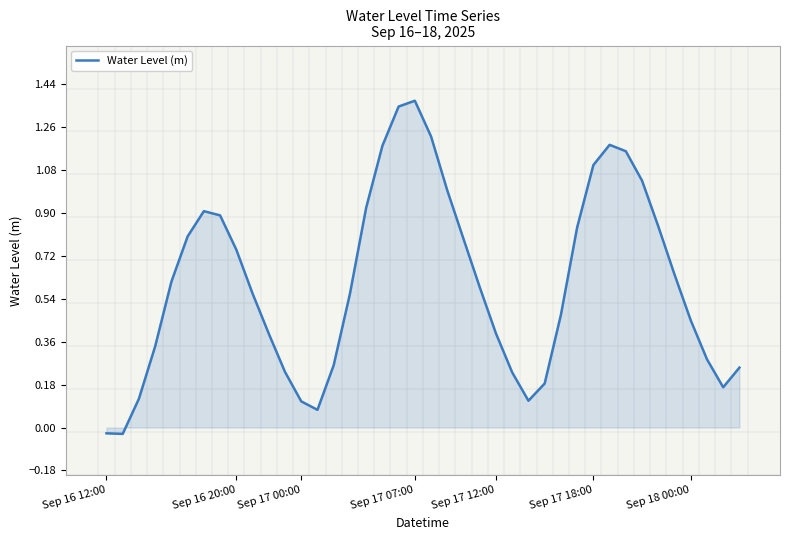

Reading left to right, transcribe all the data shown in this chart.

-0.0	-0.0	0.1	0.3	0.6	0.8	0.9	0.9	0.7	0.6	0.4	0.2	0.1	0.1	0.3	0.6	0.9	1.2	1.3	1.4	1.2	1.0	0.8	0.6	0.4	0.2	0.1	0.2	0.5	0.8	1.1	1.2	1.2	1.0	0.8	0.6	0.4	0.3	0.2	0.3